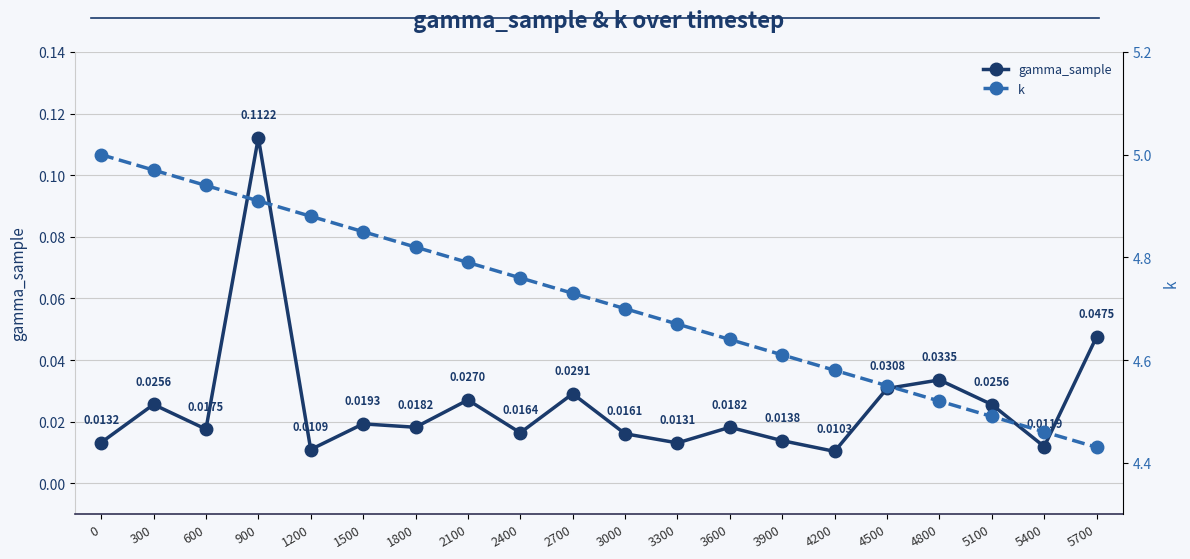

At which category is the sum across all series the highest?

900